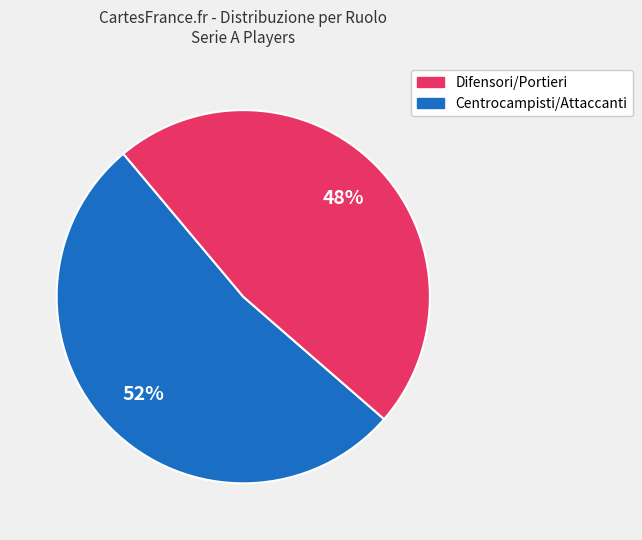

Is there a majority slice in this chart?

Yes